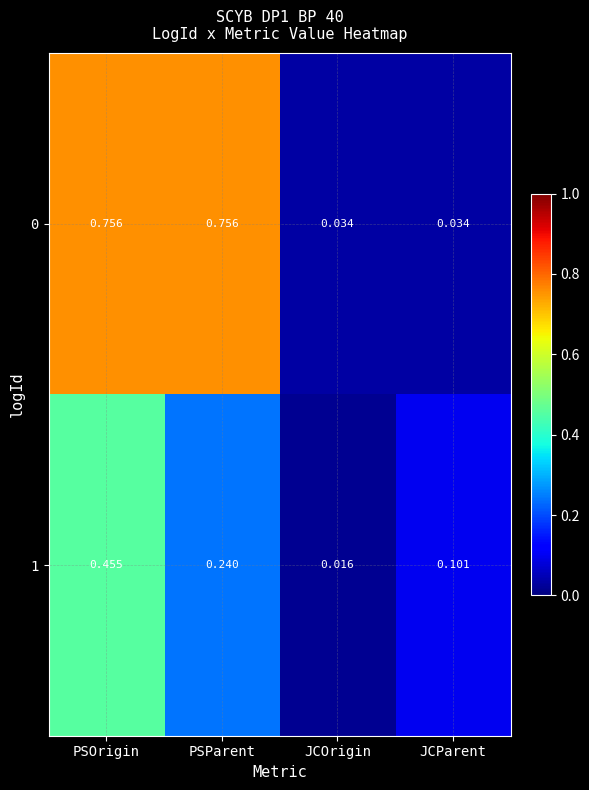

Which category has the lowest value across all series?

JCOrigin